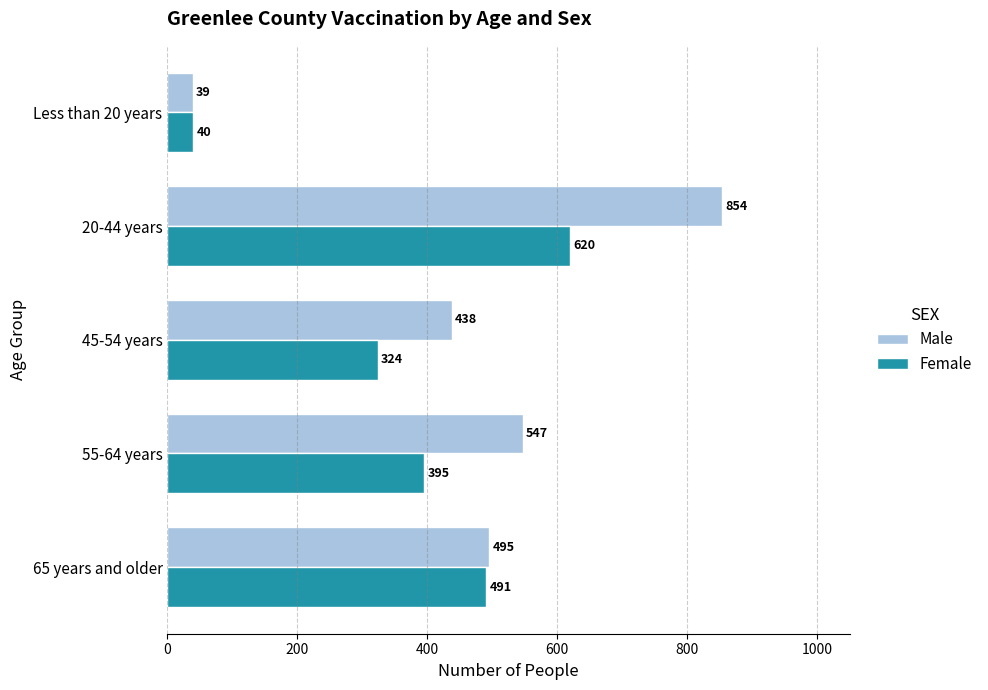

Is it true that Female equals 491 at 65 years and older?

True